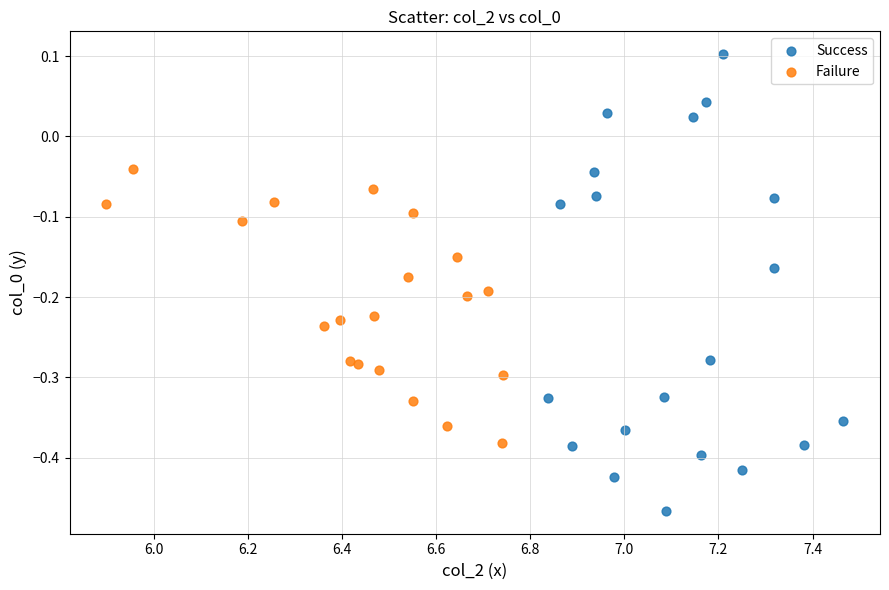

Which series contains the highest Y value?

Success